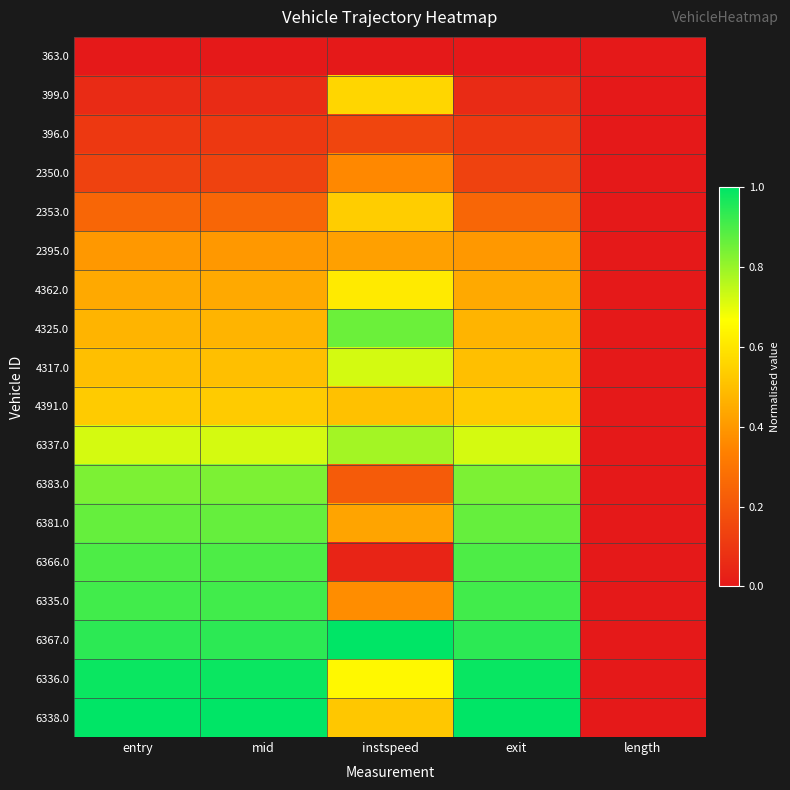

What is the difference between the highest and lowest values at entry?

1.0